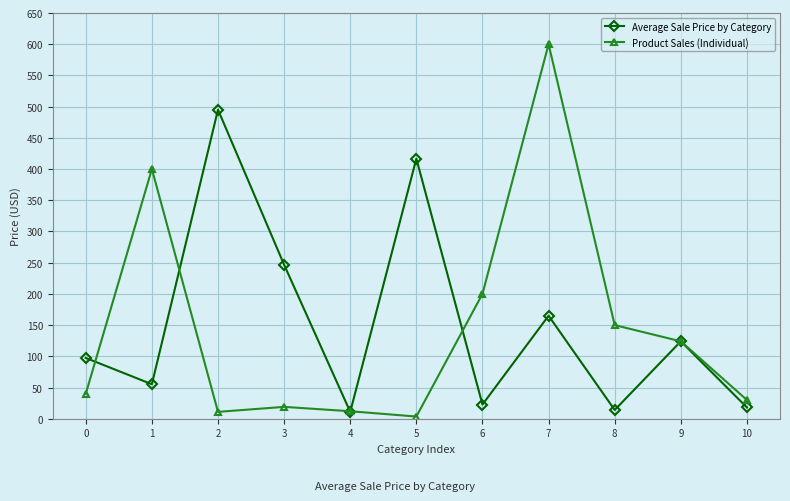

What is the value of the Product Sales (Individual) point at the 11th from the left?

30.0